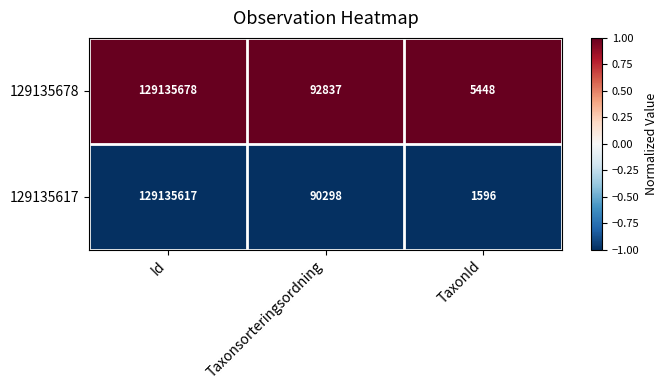

Which series has the widest spread of values?

129135617